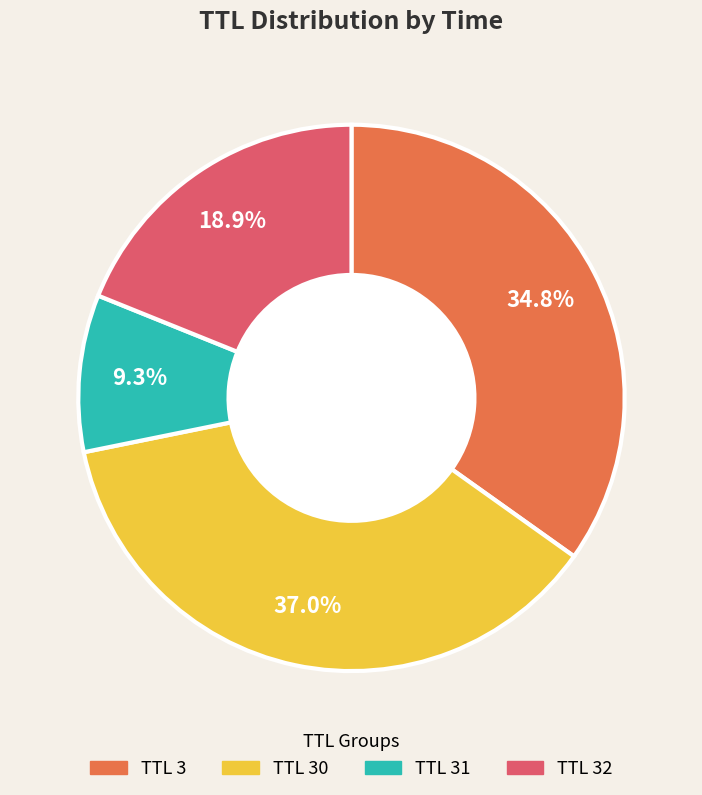

Is there a majority slice in this chart?

No